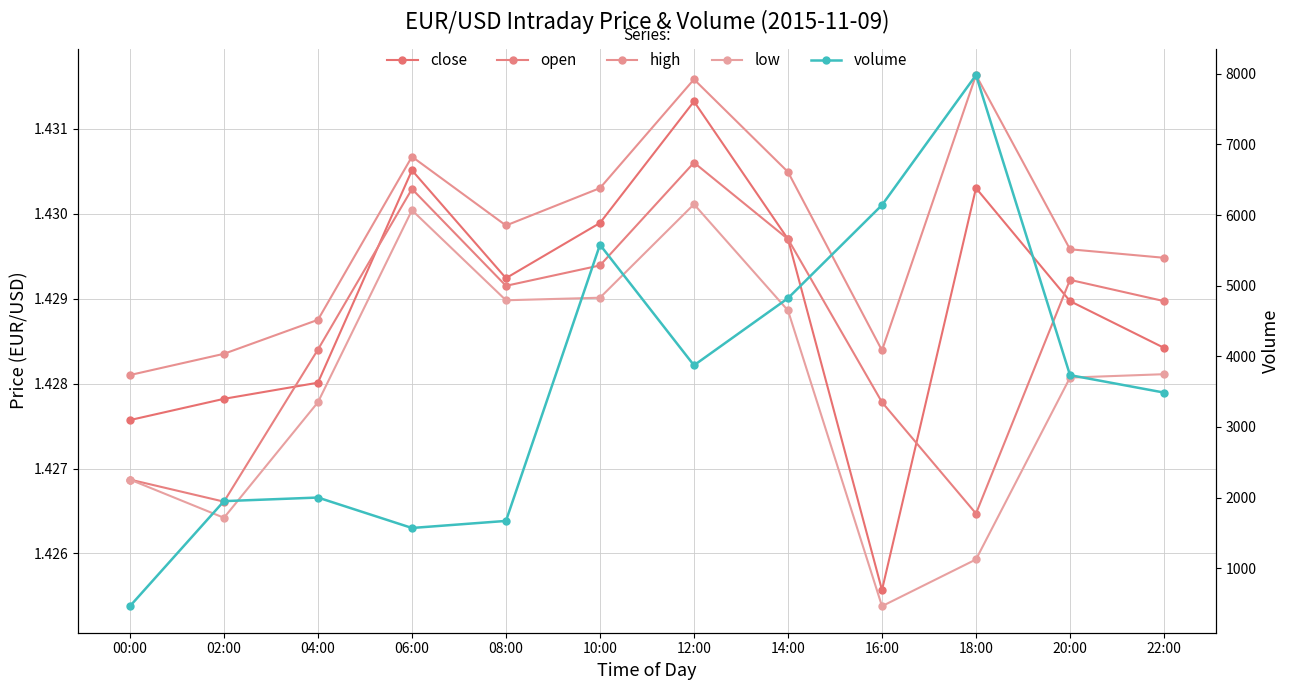

How many interior local peaks does the low series have?

2